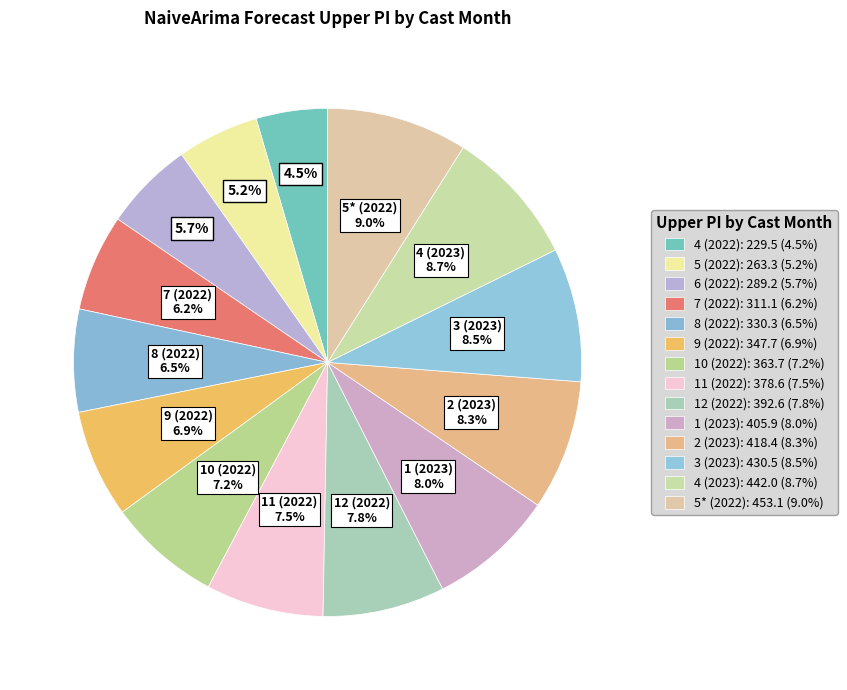

How many segments does this pie chart have?

14